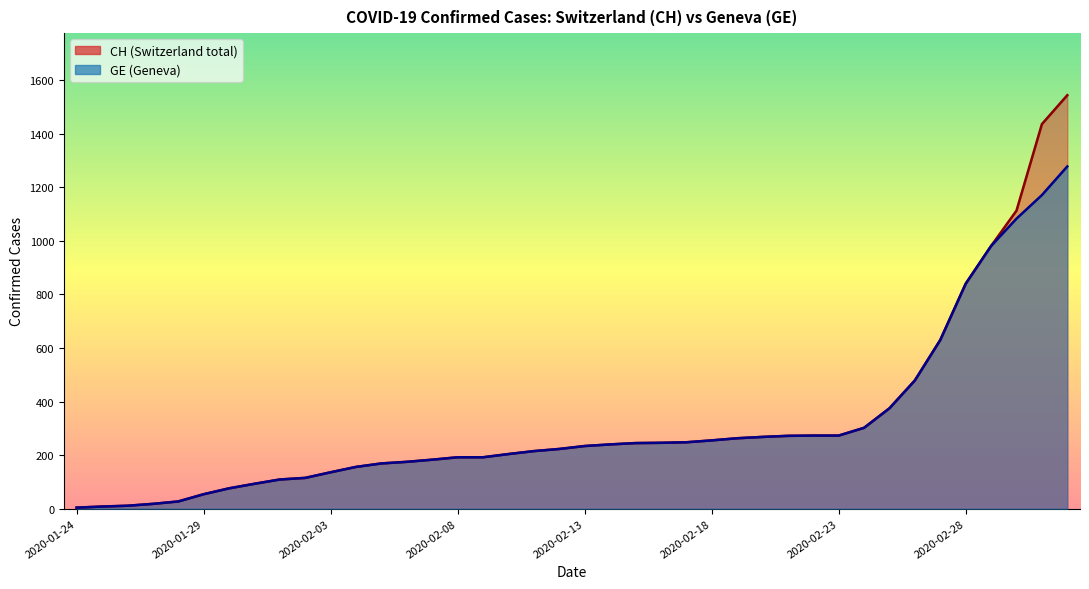

How many values in the GE (line) series are below 234?

20